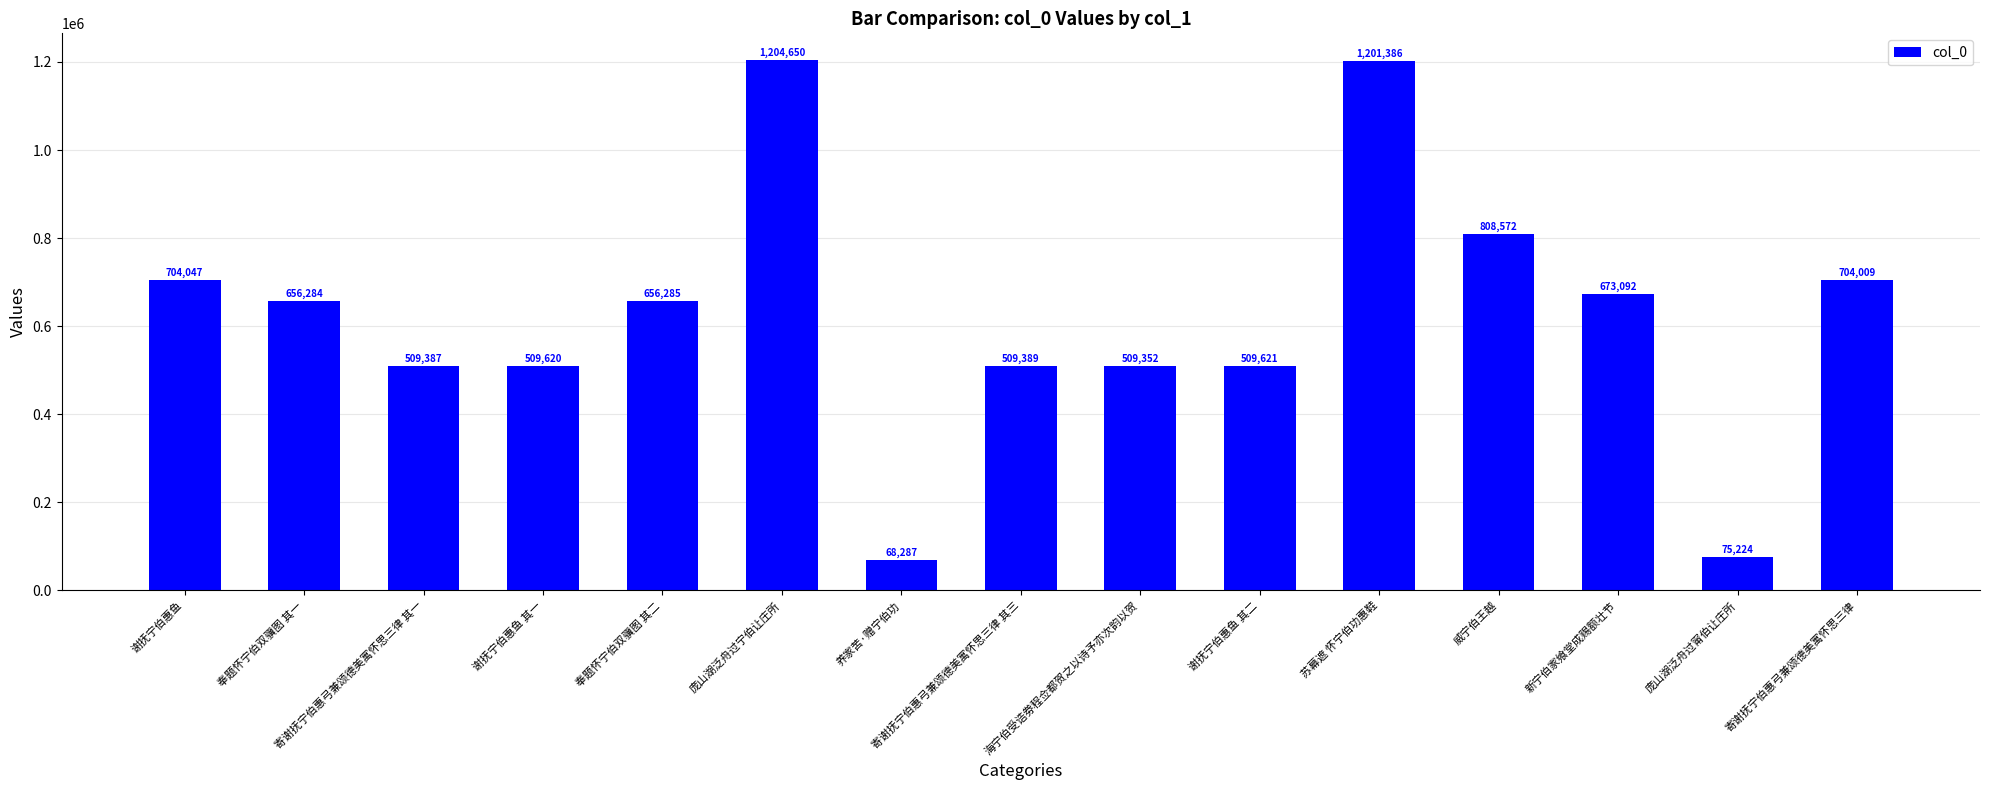

Which has a higher value, 庞山湖泛舟过甯伯让庄所 or 威宁伯王越?

威宁伯王越